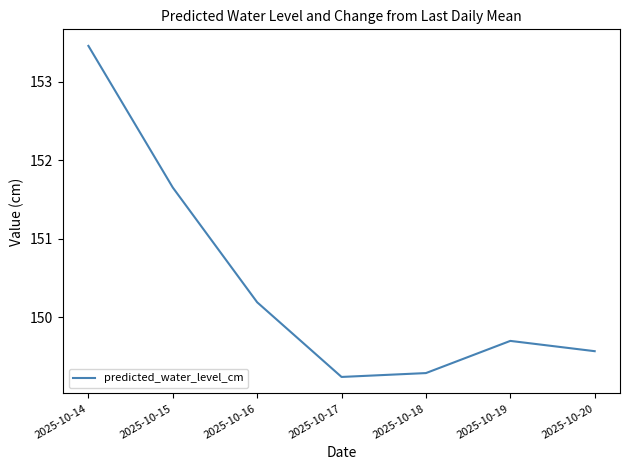

The chart shows a value of 149.7 at 2025-10-19. True or false?

True